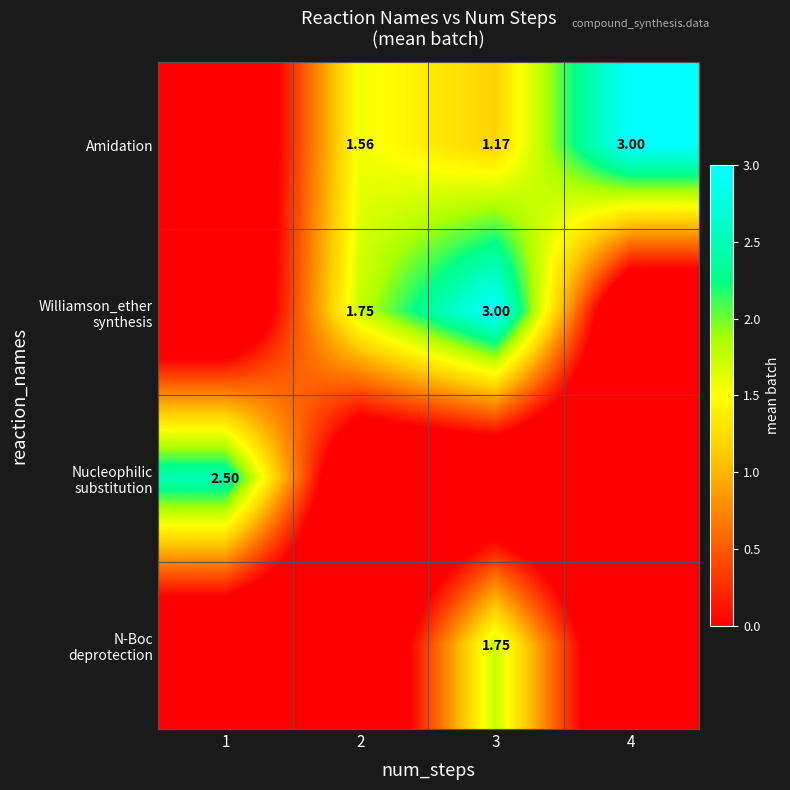

Rank the series at 3 from highest to lowest value.

Williamson_ether synthesis, N-Boc deprotection, Amidation, Nucleophilic substitution